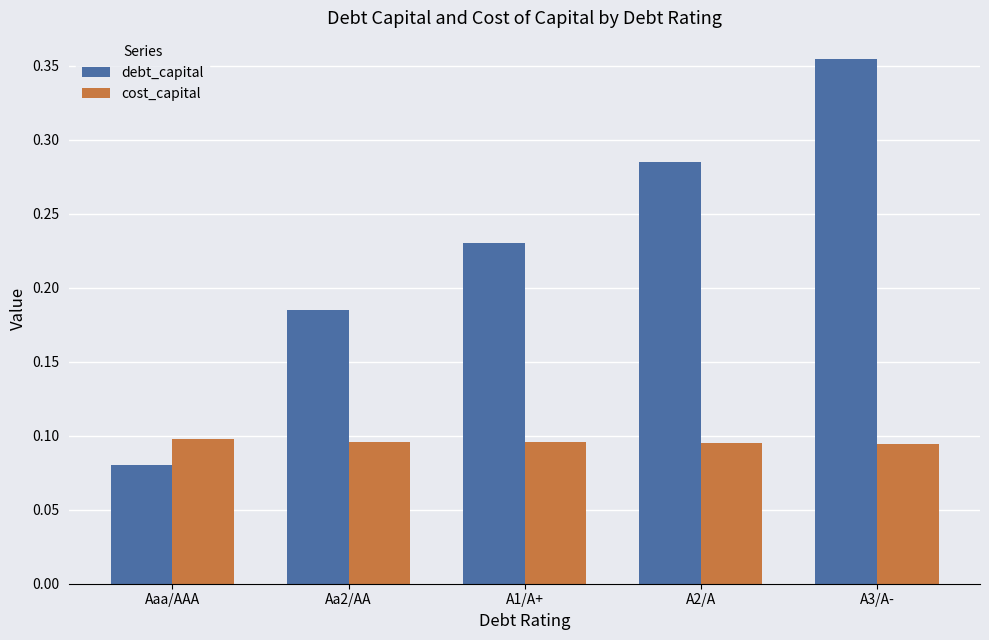

What is the label of the 2nd bar from the left?

Aa2/AA